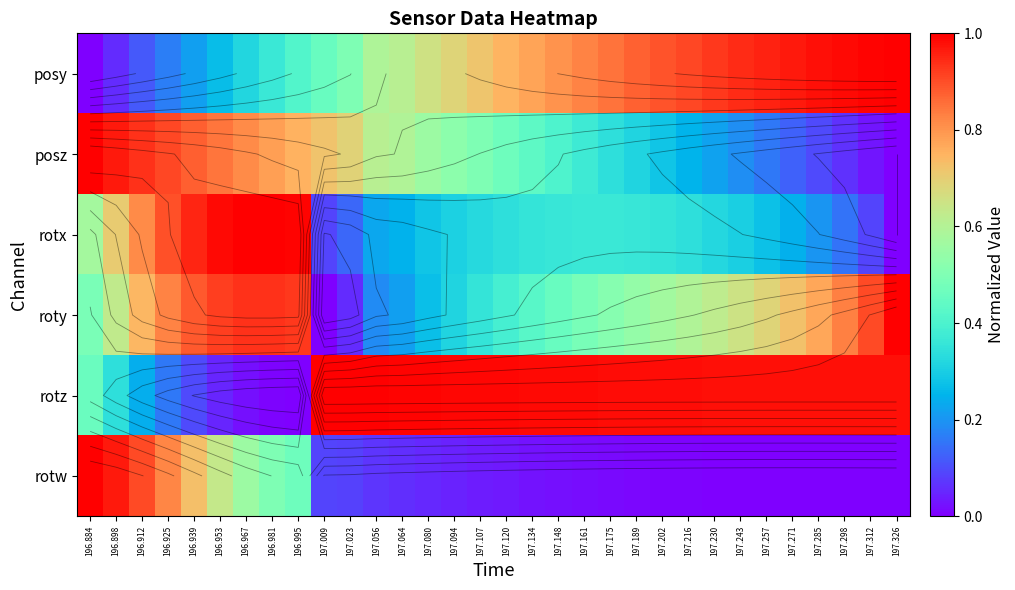

True or false: posy has a value of 0.9 at 197.243.

True